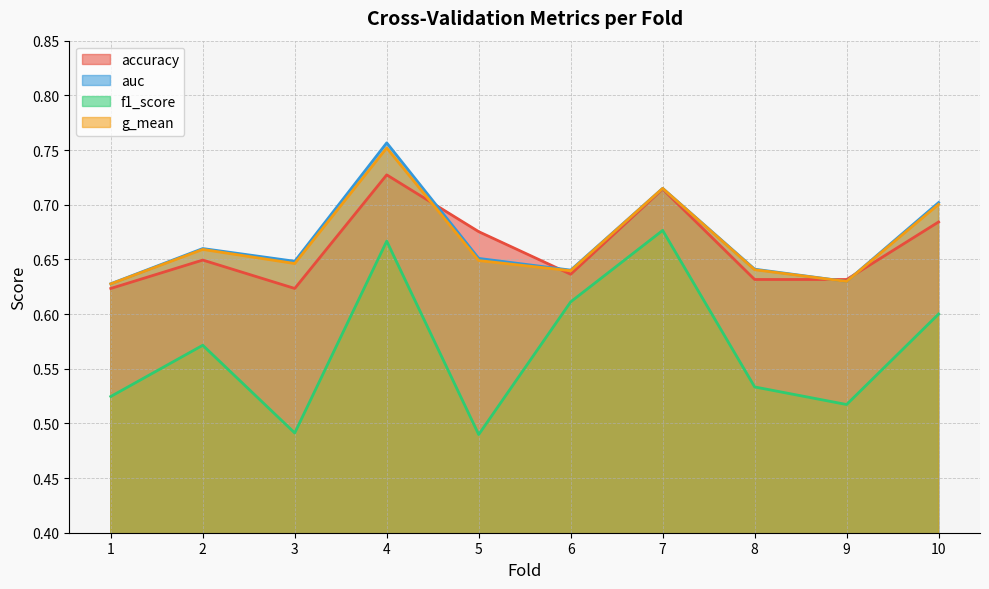

What are all the series names shown in the legend?

accuracy, auc, f1_score, g_mean